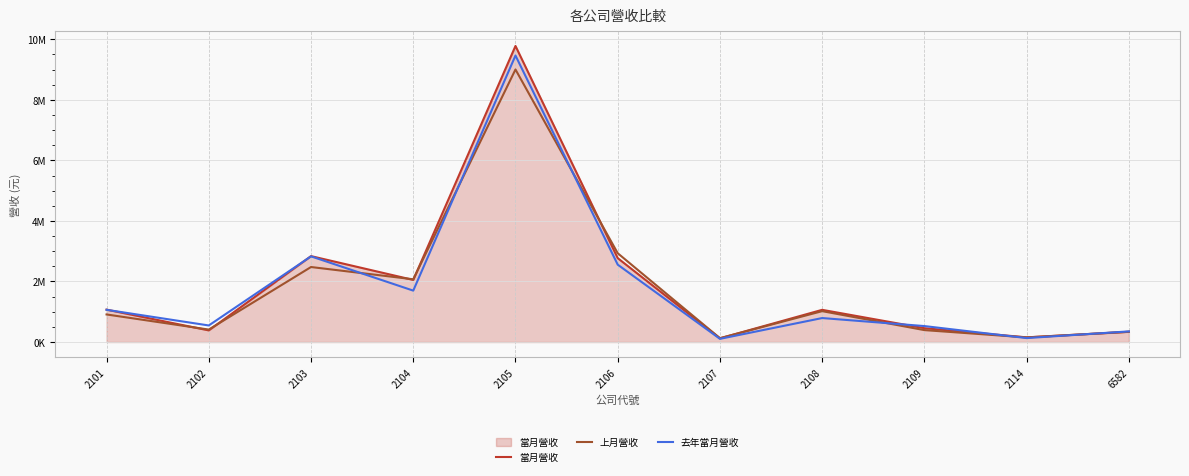

Which series changed the most between 2103 and 2105?

當月營收